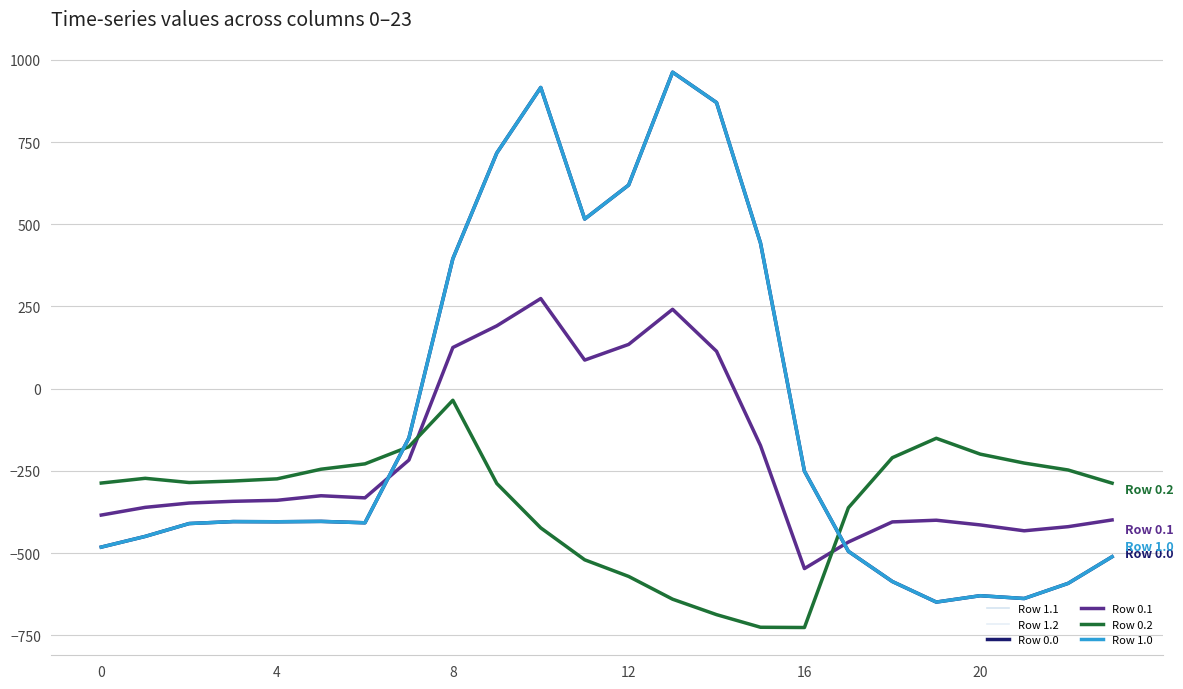

Is this an area chart (filled region under the line)?

No